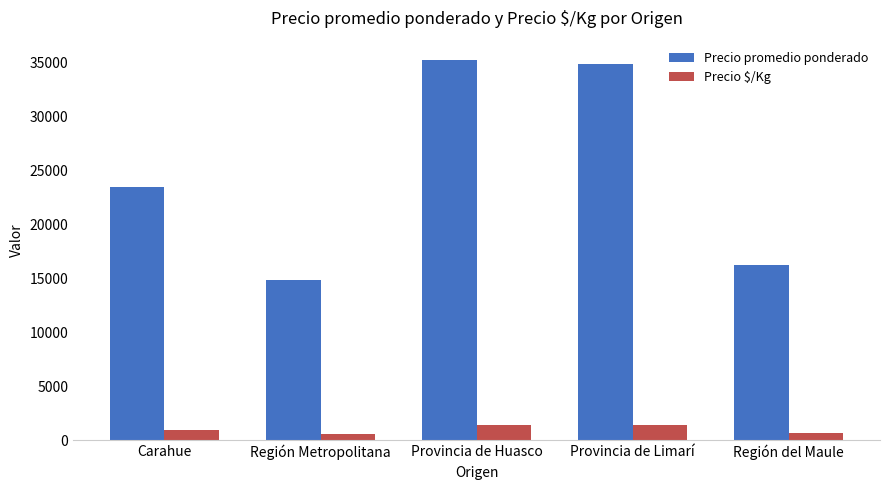

What is the smallest value displayed?

593